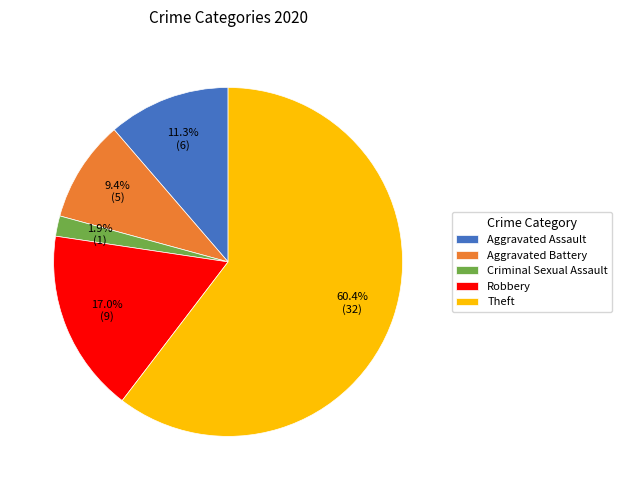

Do Aggravated Battery and Theft together represent more than half of the pie?

Yes